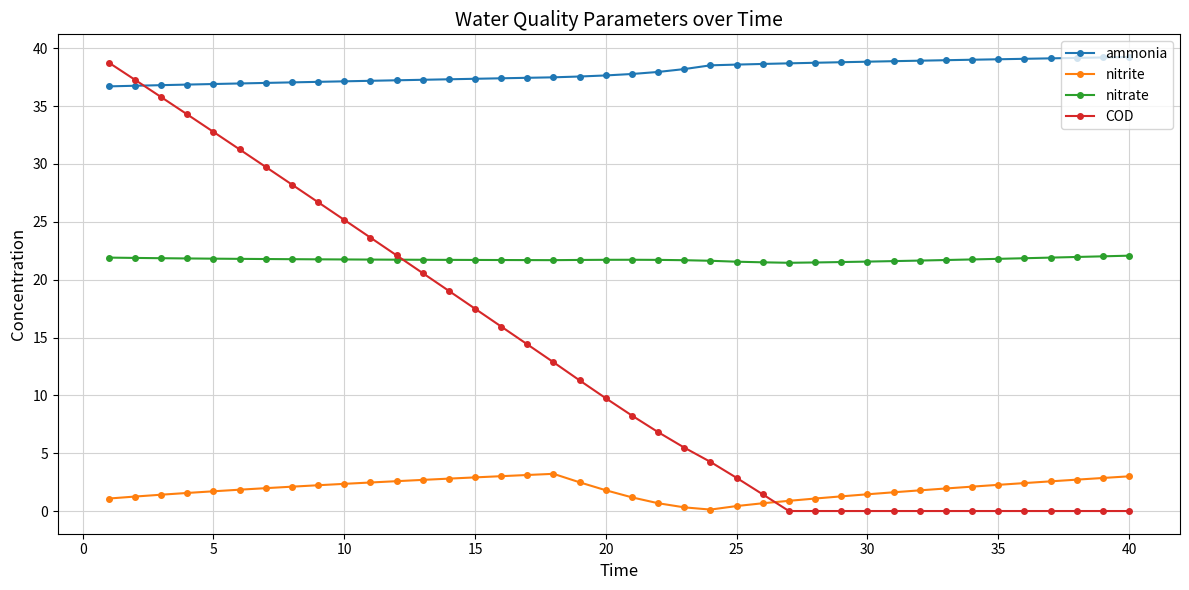

True or false: ammonia and nitrate cross at least once.

False